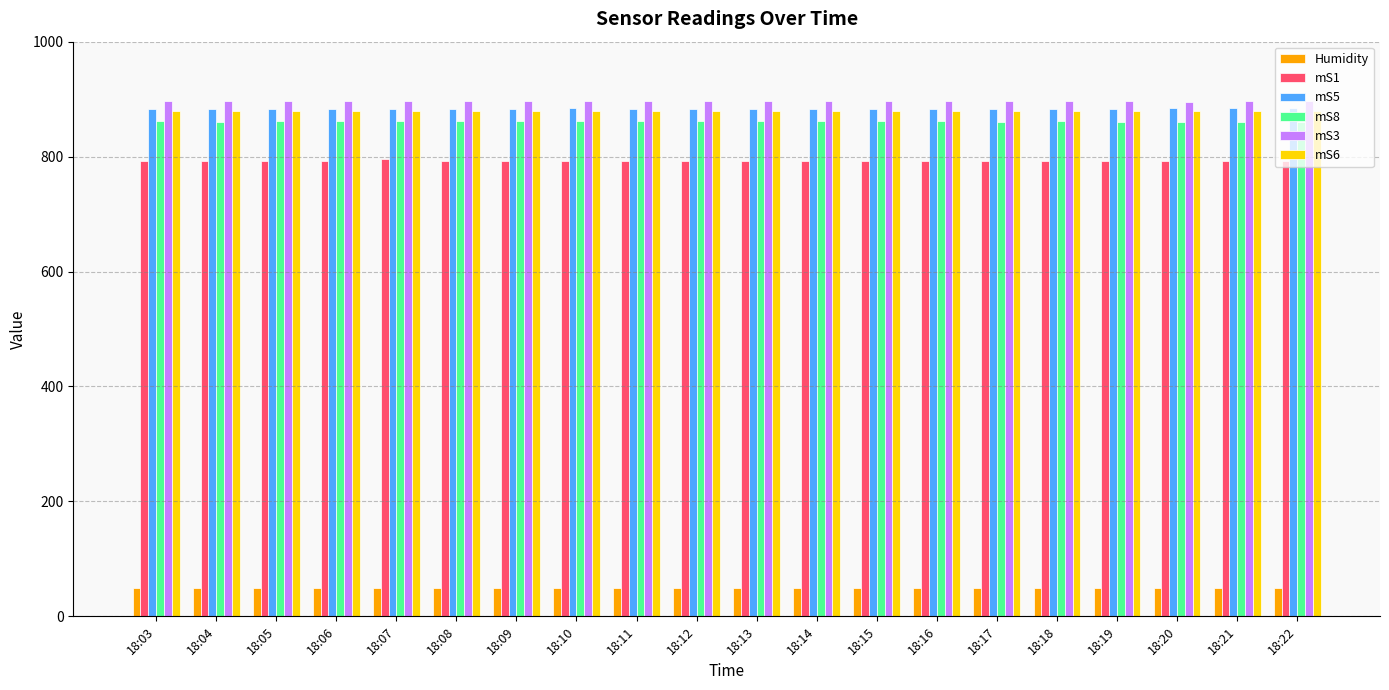

Is the value of mS5 at 18:05 greater than the value of mS1 at 18:03?

Yes